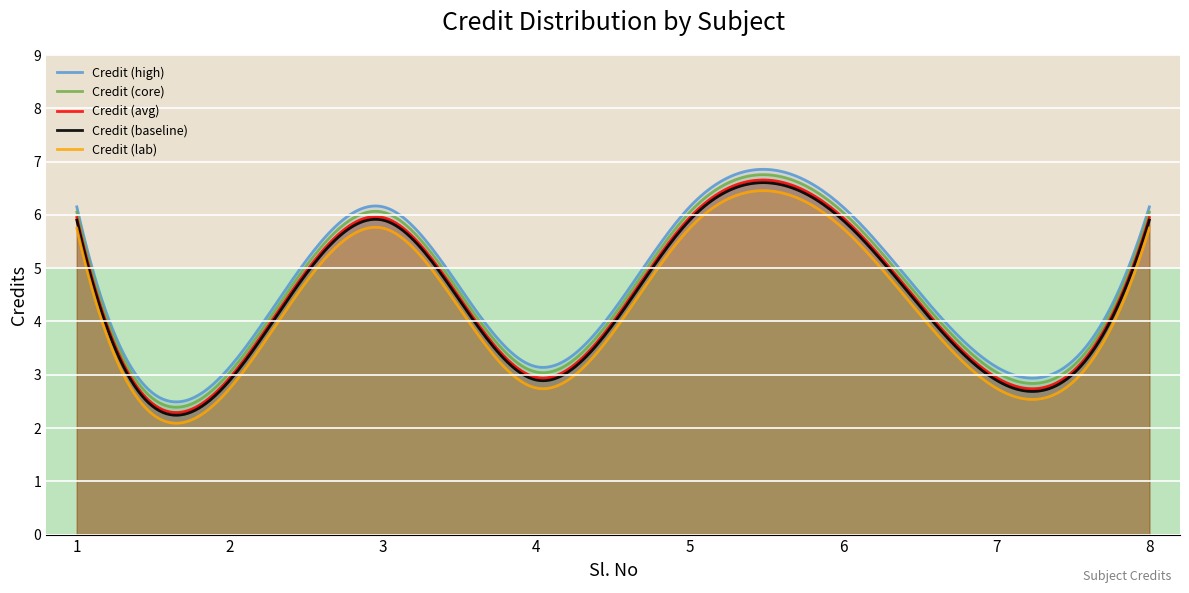

Between 1 and 3, which is larger?

1